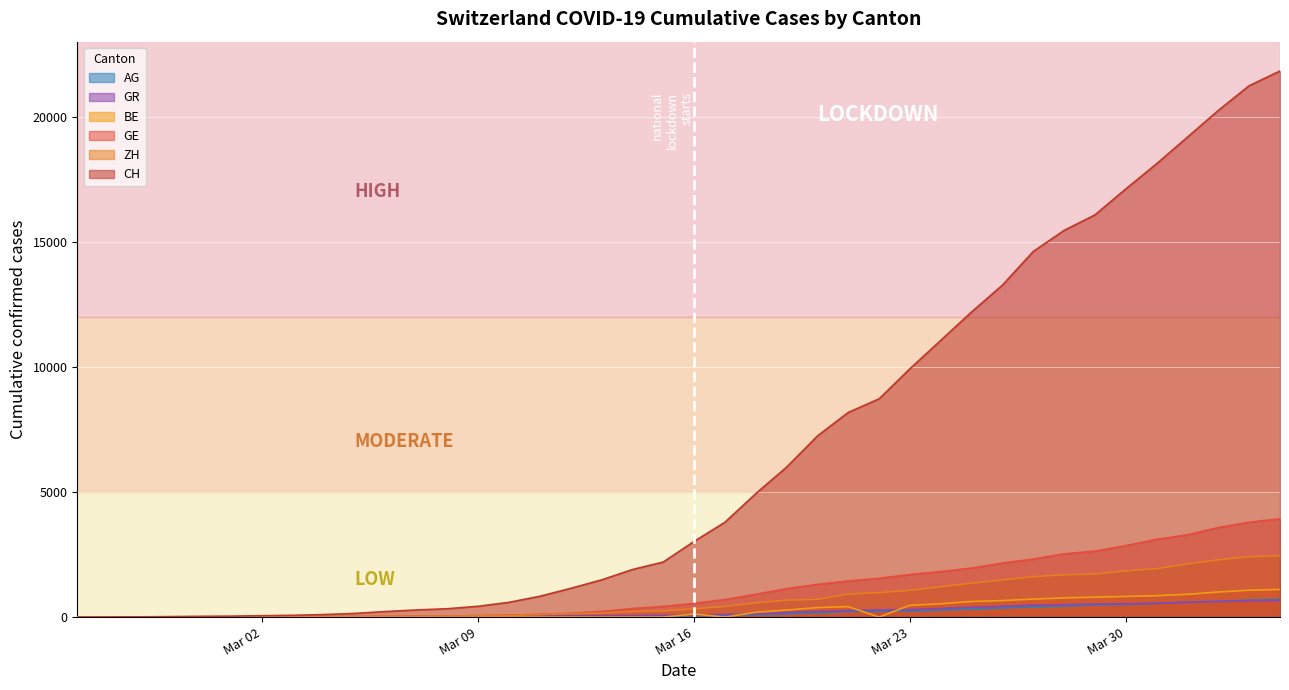

Which series has the widest spread of values?

CH